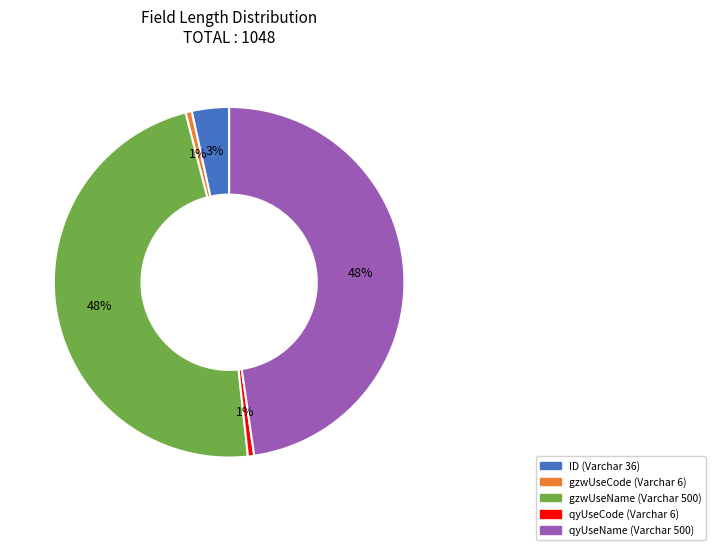

To the nearest percent, what is the difference between the largest and smallest slice percentages?

47%